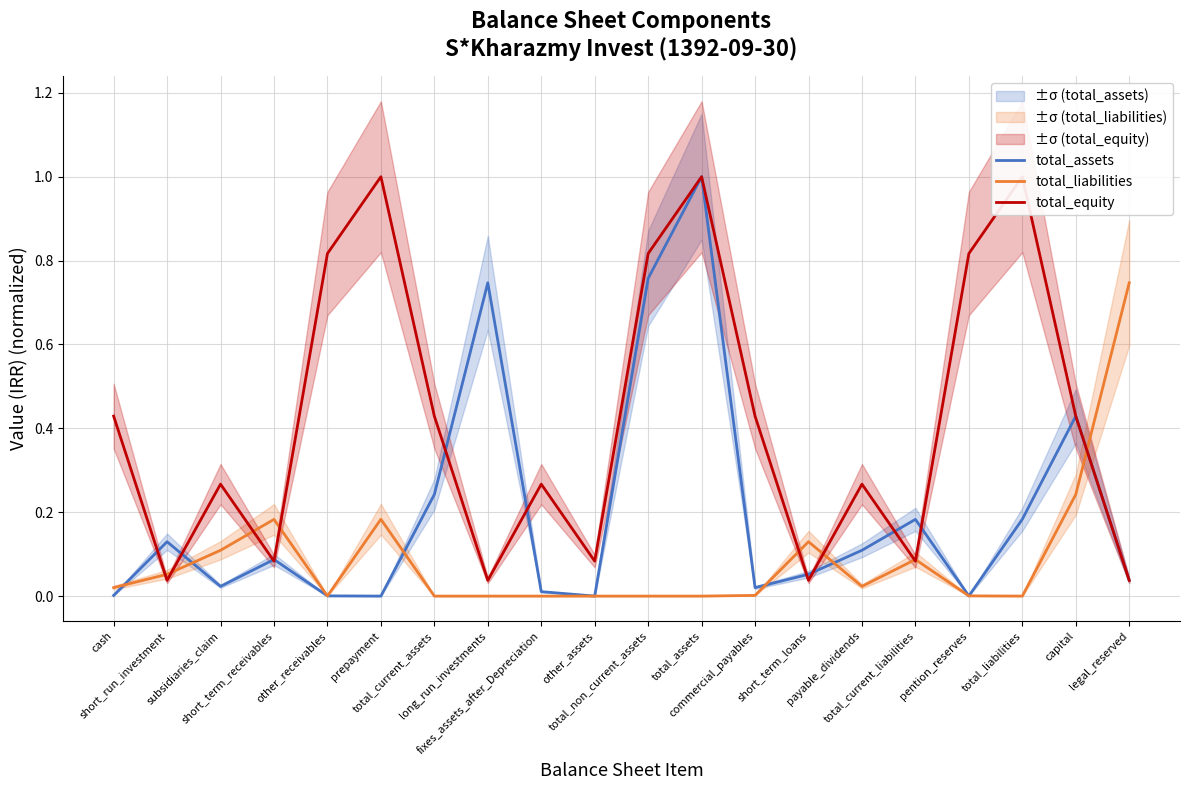

What are all the series names shown in the legend?

total_assets, total_liabilities, total_equity